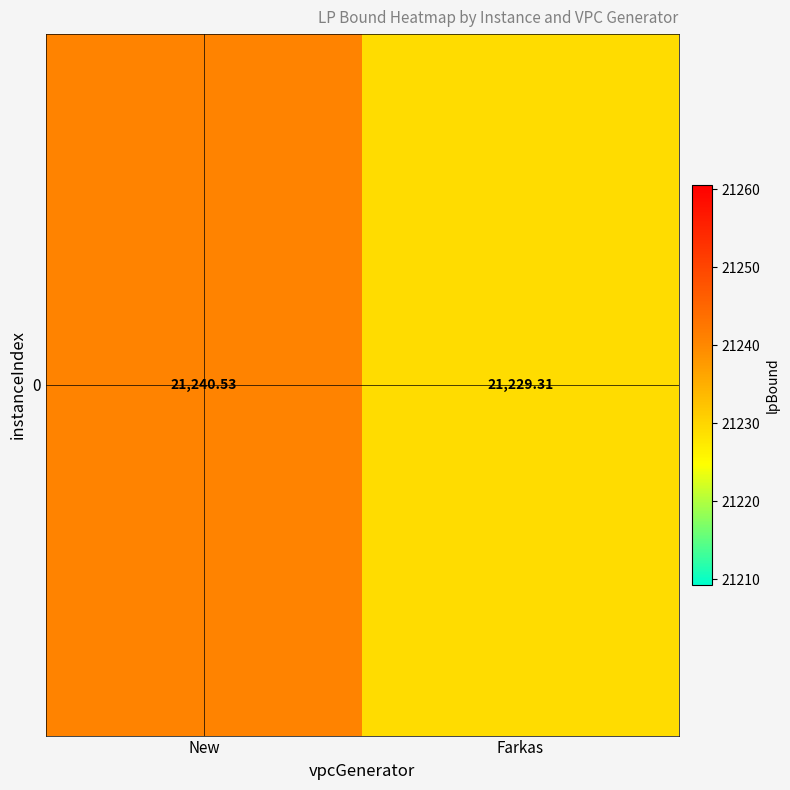

Is it true that the value at New is 36886.7?

False